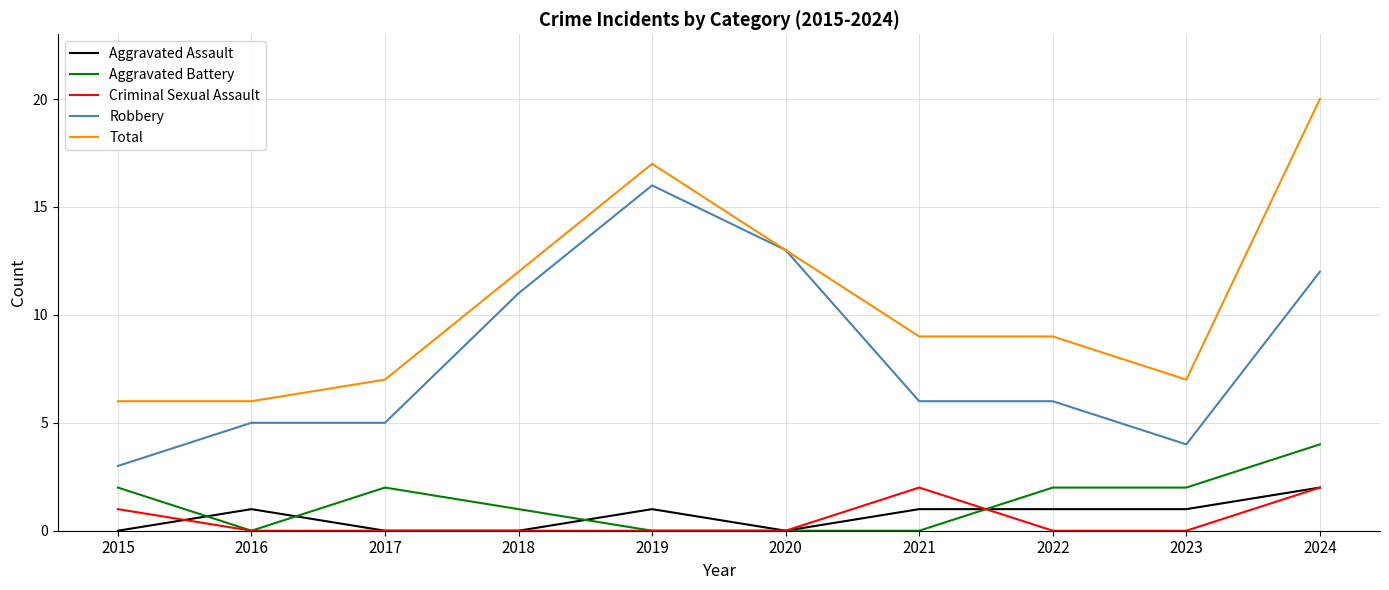

Which series has the largest range (max minus min)?

Total